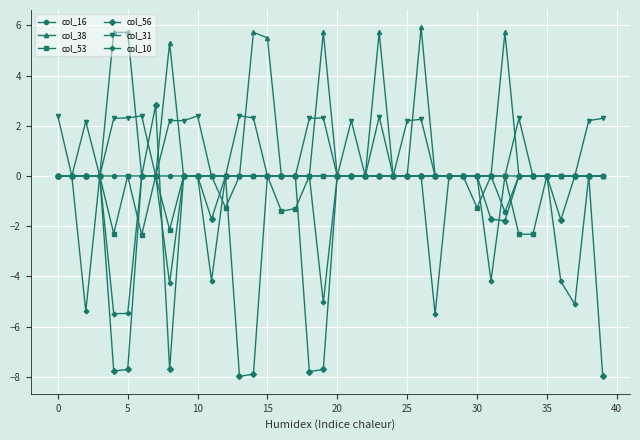

At how many categories does at least one series exceed 3?

9